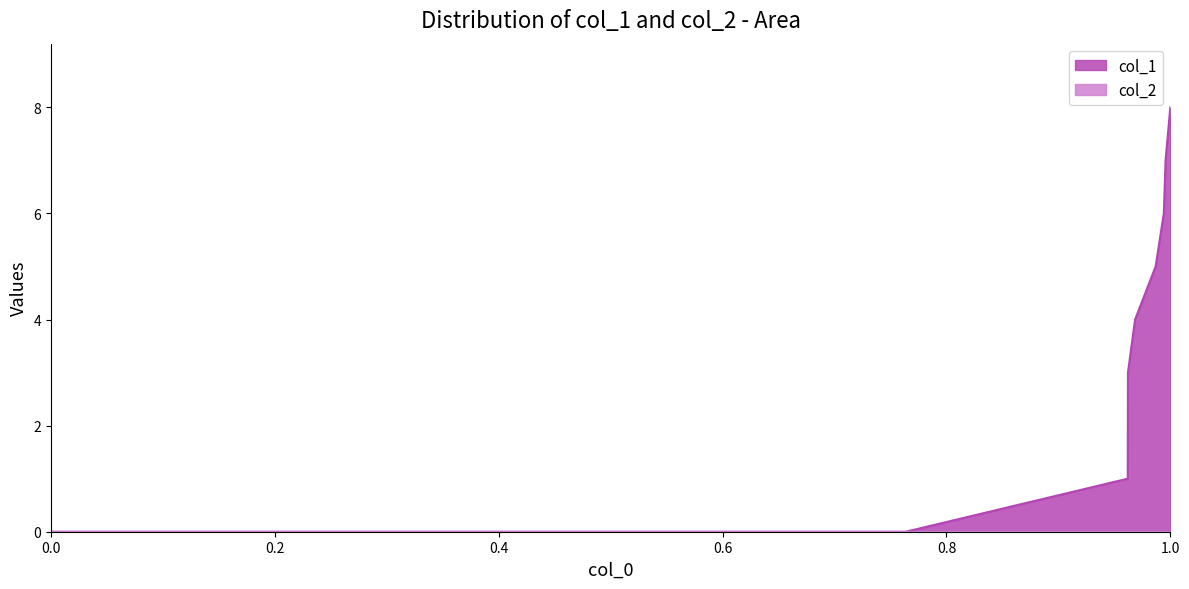

Between 0.0 and 1.0, which series saw the biggest shift?

col_1